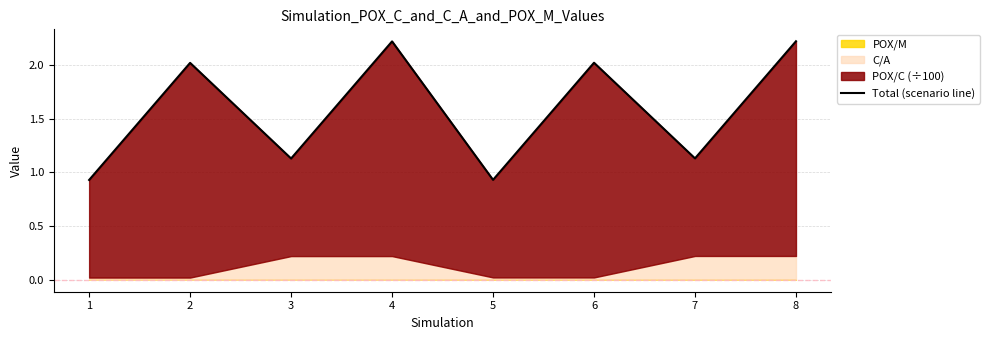

Reading right to left, what are all the values shown in this chart?

2.2	1.1	2.0	0.9	2.2	1.1	2.0	0.9